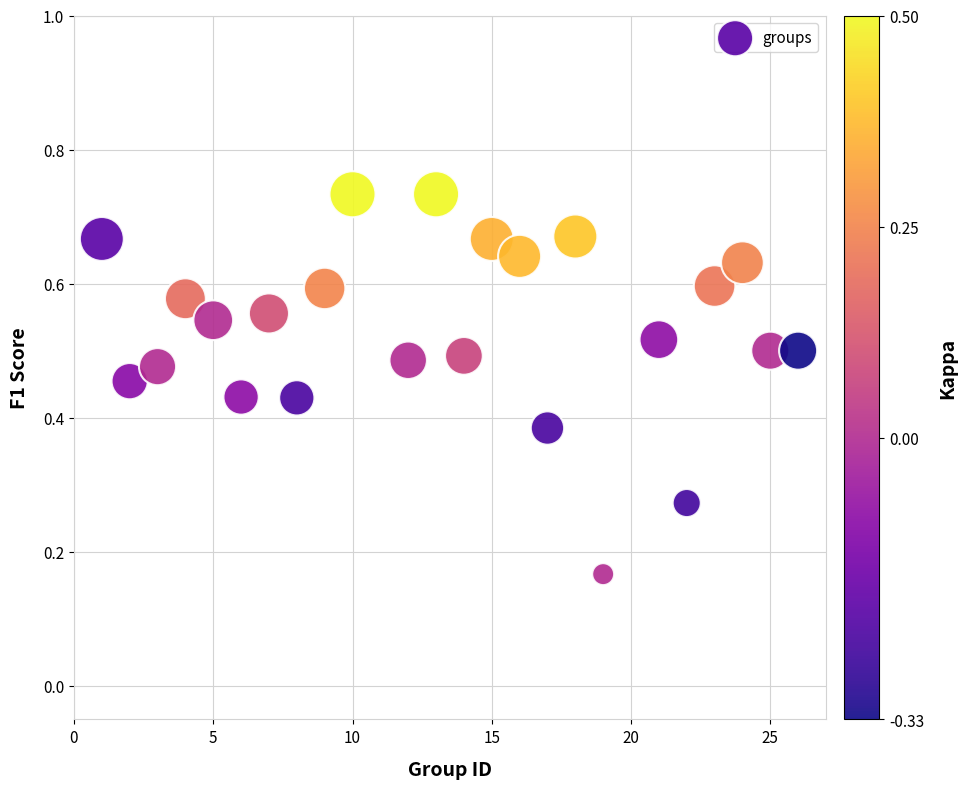

What is the range of X values (max minus min)?

25.0